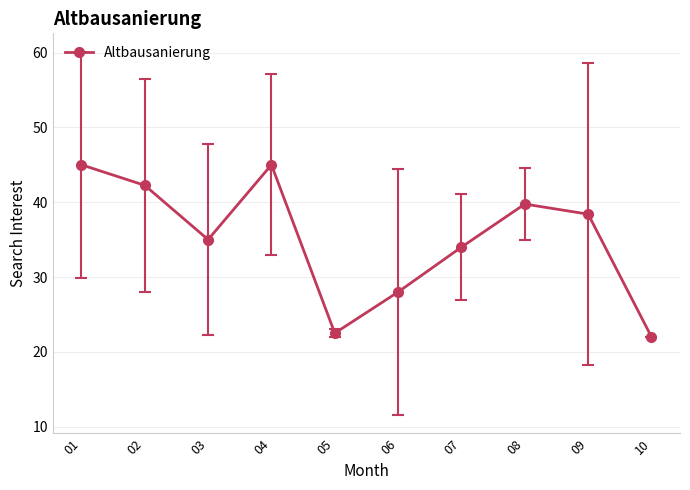

Is this an area chart (filled region under the line)?

No